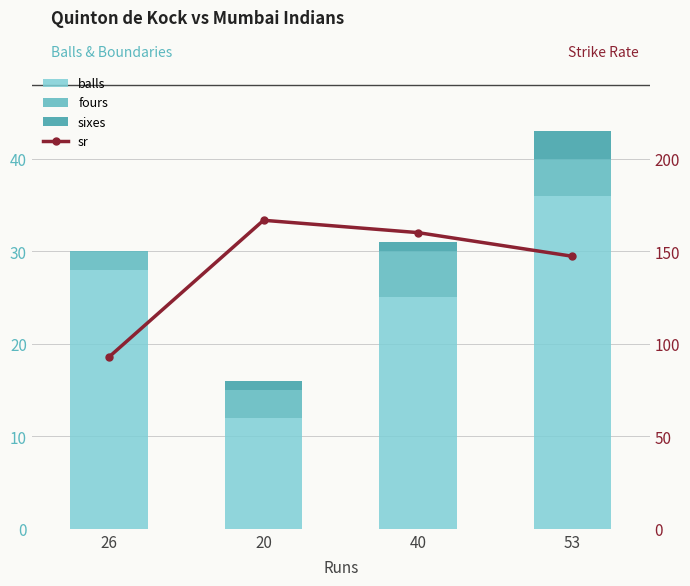

How many groups of bars are there?

4